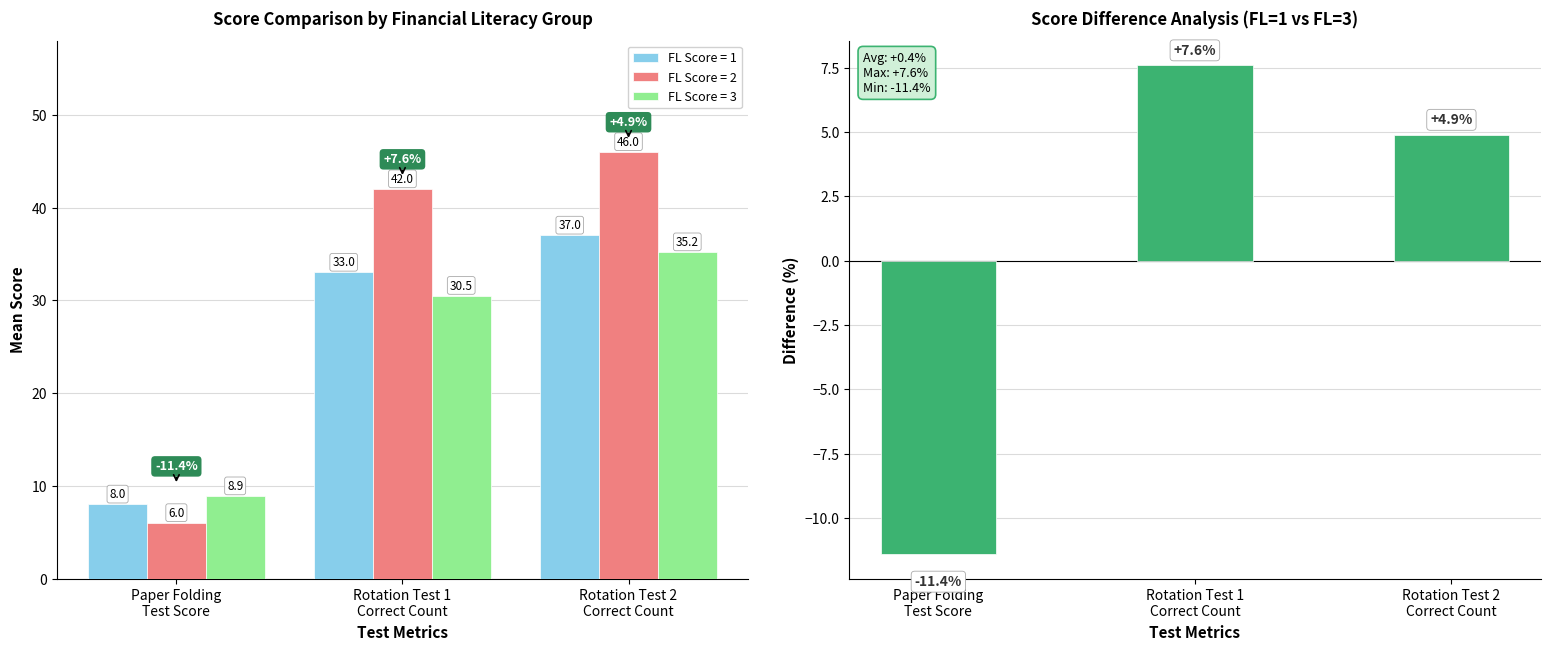

What is the sum of the values at Rotation Test 2
Correct Count and Rotation Test 1
Correct Count?

12.5